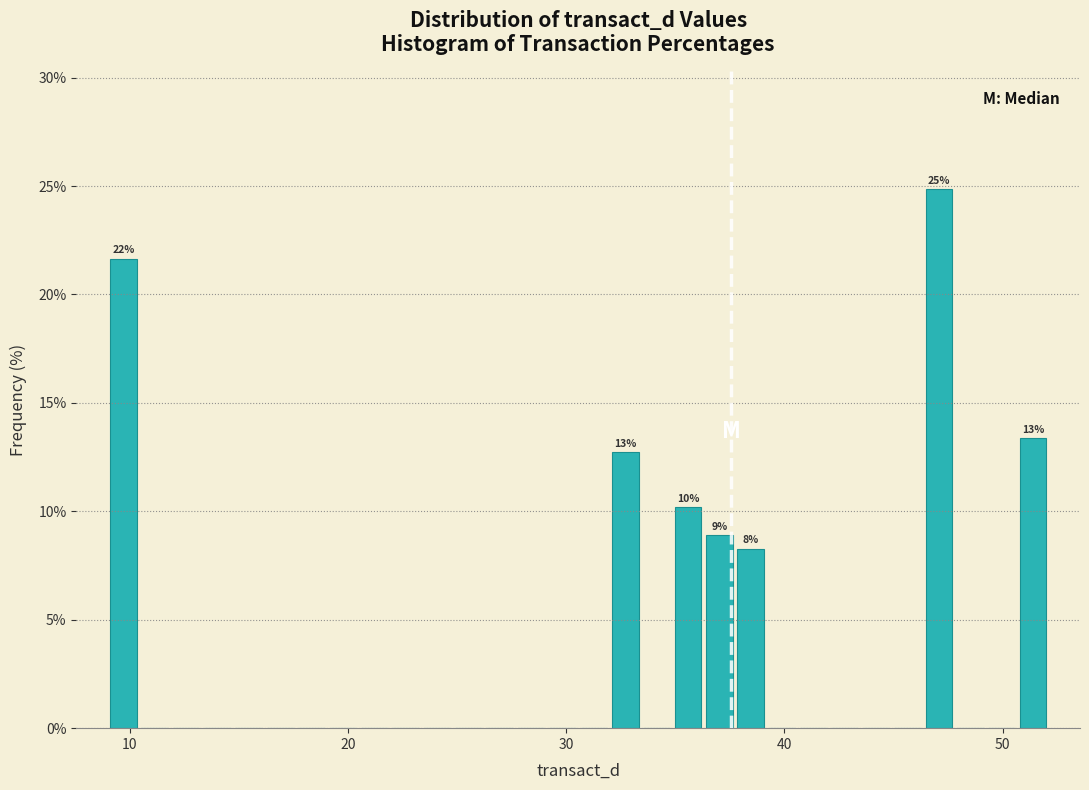

Around what value on the x-axis is the tallest bar? Give the approximate position of its centre, as read against the axis.

47